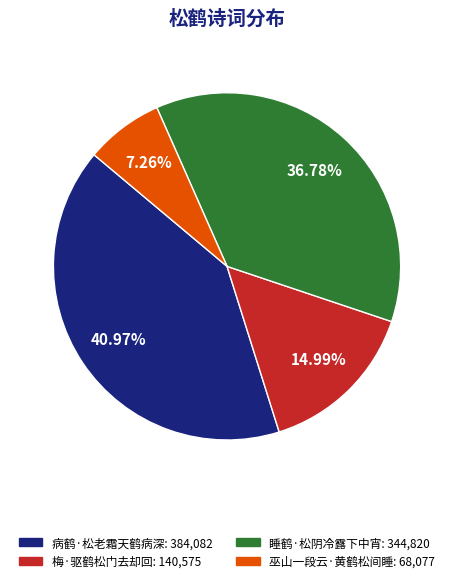

Rank the categories by value from highest to lowest.

病鹤·松老霜天鹤病深, 睡鹤·松阴冷露下中宵, 梅·驱鹤松门去却回, 巫山一段云·黄鹤松间睡